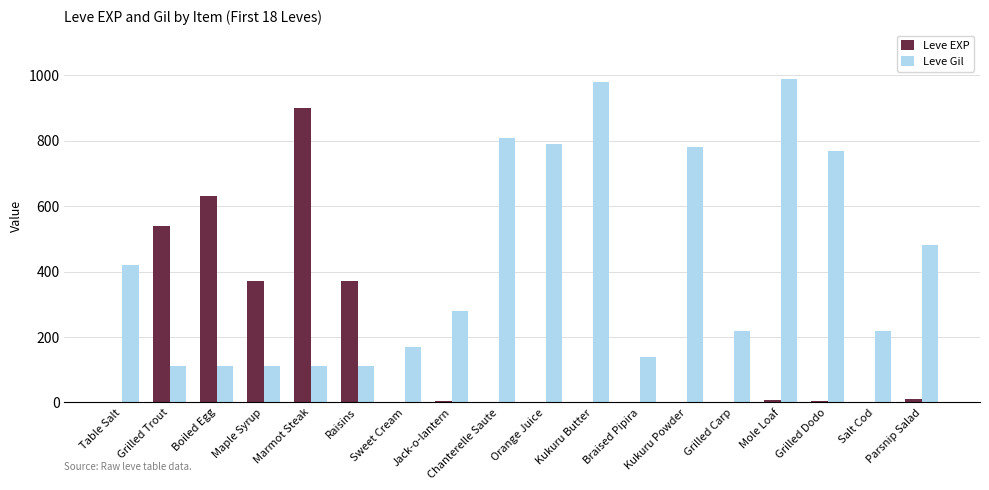

How many data points does each series have?

18